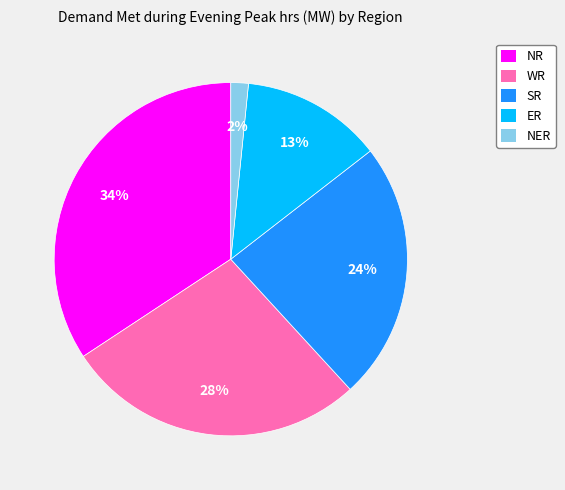

Between ER and NR, which is larger?

NR